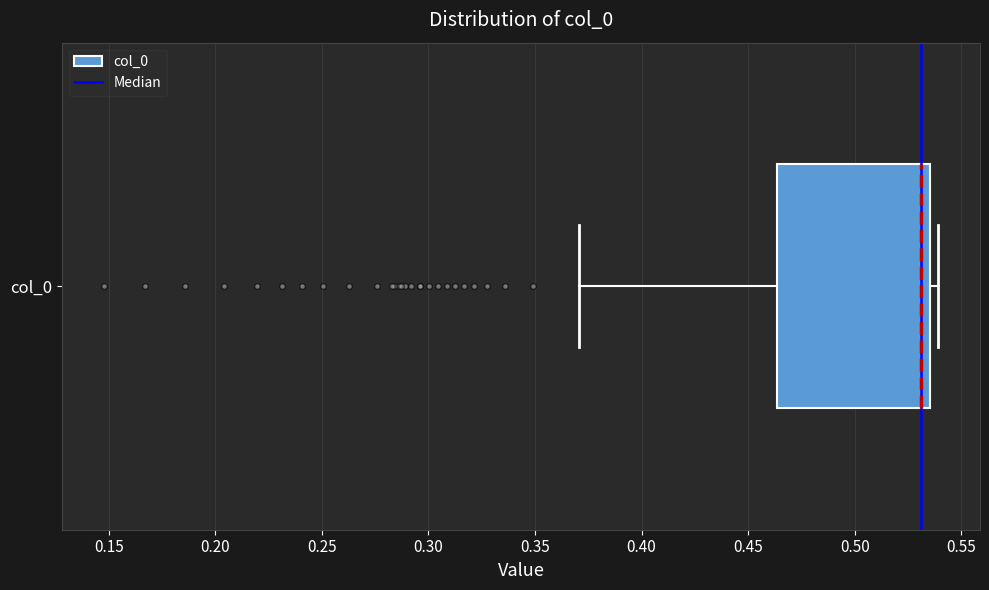

Read this box plot against the x-axis: the position of the median line, the range covered by the box, and the ends of both whiskers. The values are not printed on the chart, so give them approximately, as read against the axis.

median 0.530, box 0.465 to 0.535, whiskers 0.370 to 0.540